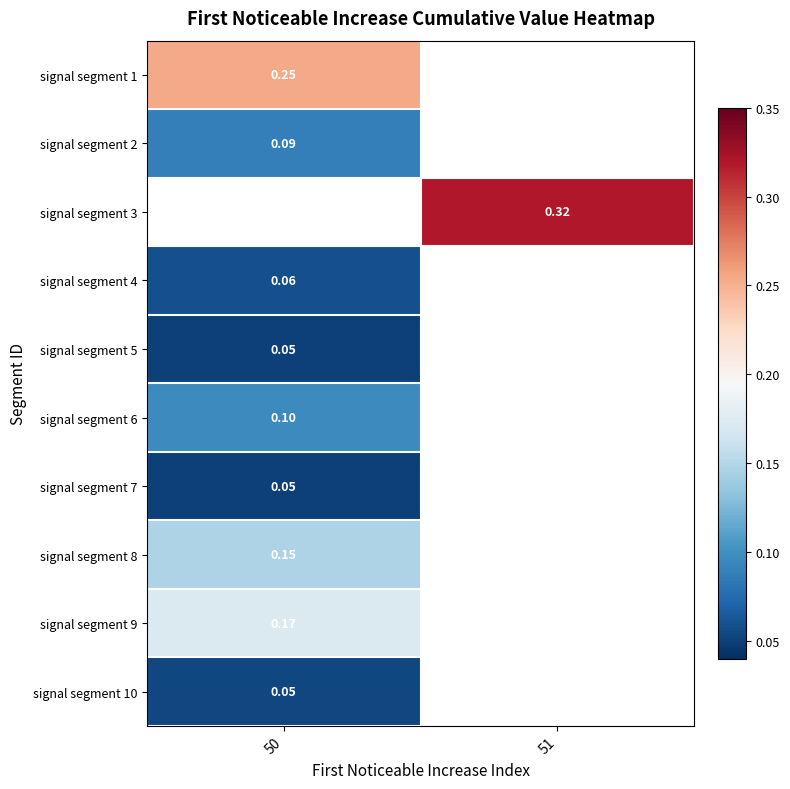

How many data points does each series have?

2